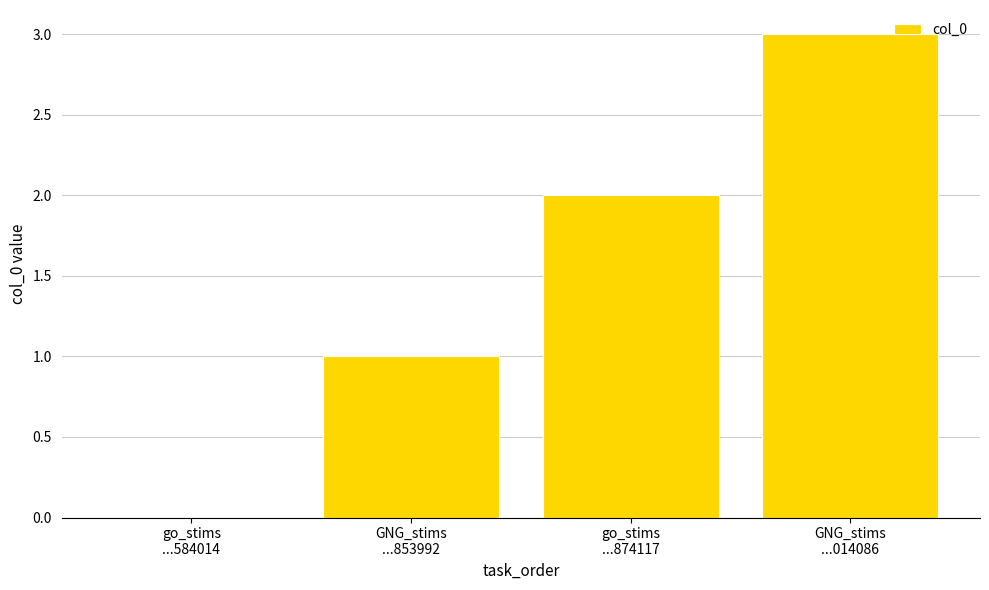

The chart shows a value of 2 at GNG_stims
...853992. True or false?

False